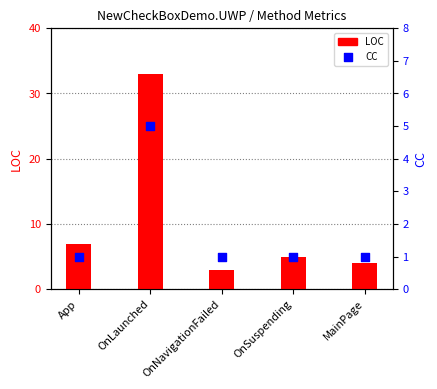

What is the total value across all series at OnNavigationFailed?

4